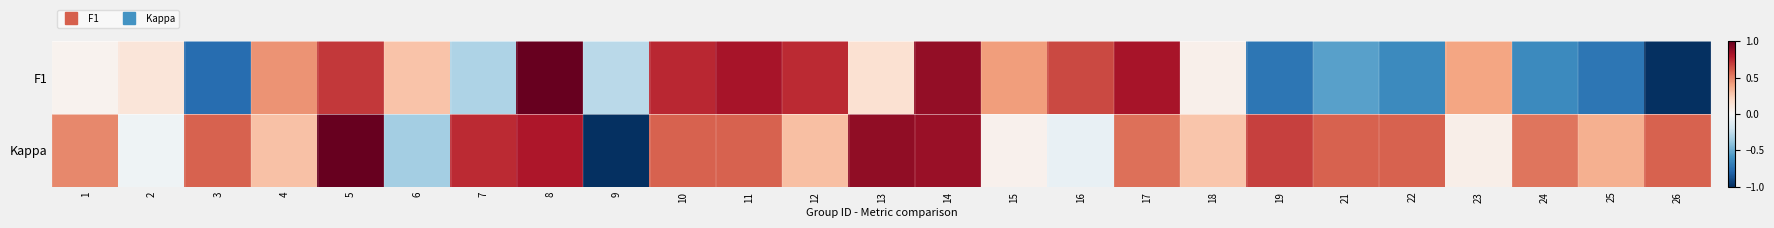

Between 16 and 22, which series saw the biggest shift?

F1